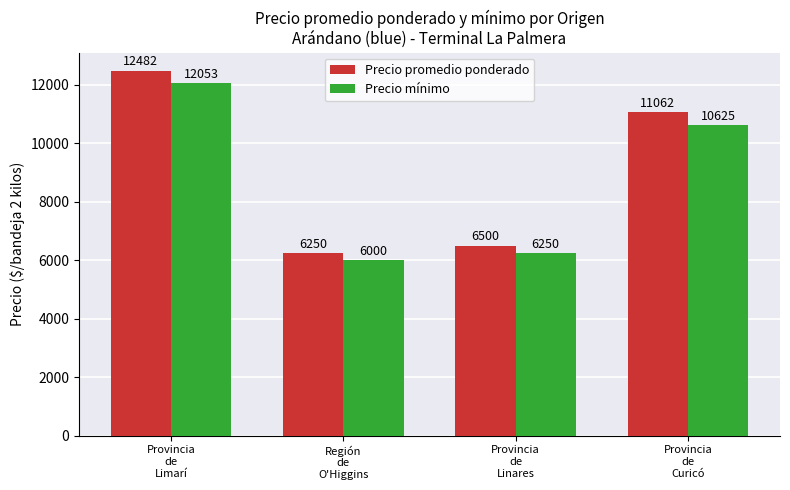

Reading right to left, extract all data points from this chart.

Precio promedio ponderado: 11062	6500	6250	12482
Precio mínimo: 10625	6250	6000	12053